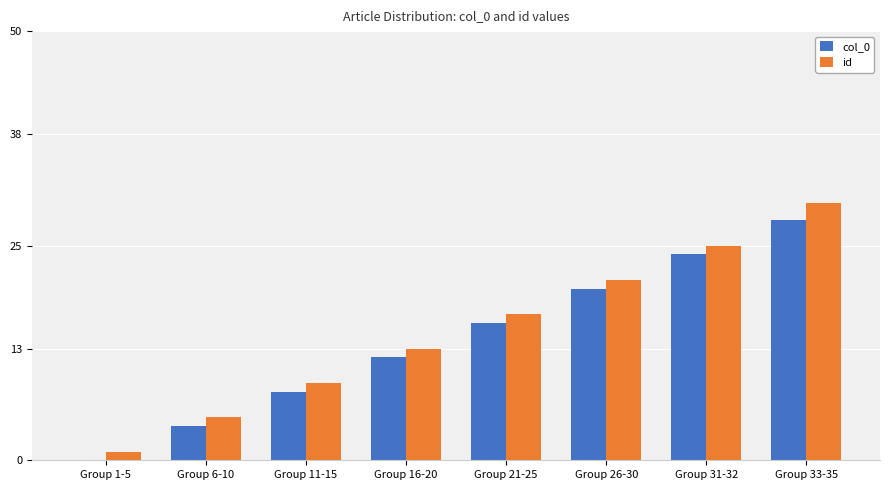

What is the approximate value of id at Group 21-25, to the nearest 5?

15